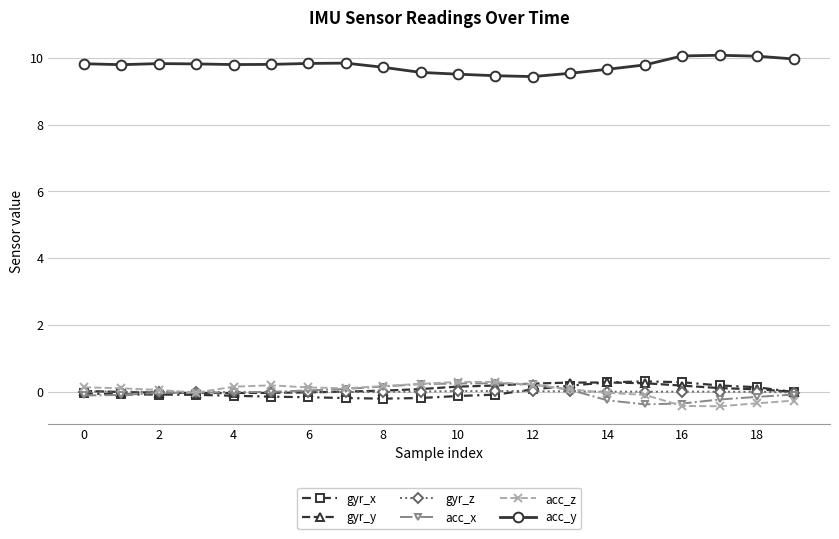

At how many categories does at least one series exceed 6?

20